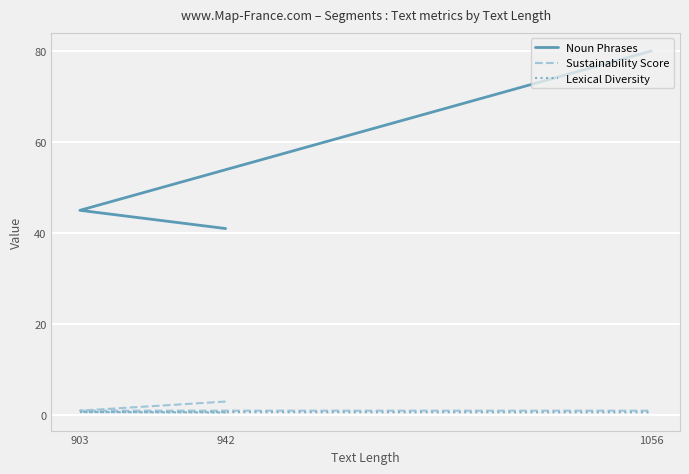

At which label does Noun Phrases reach its peak?

1056